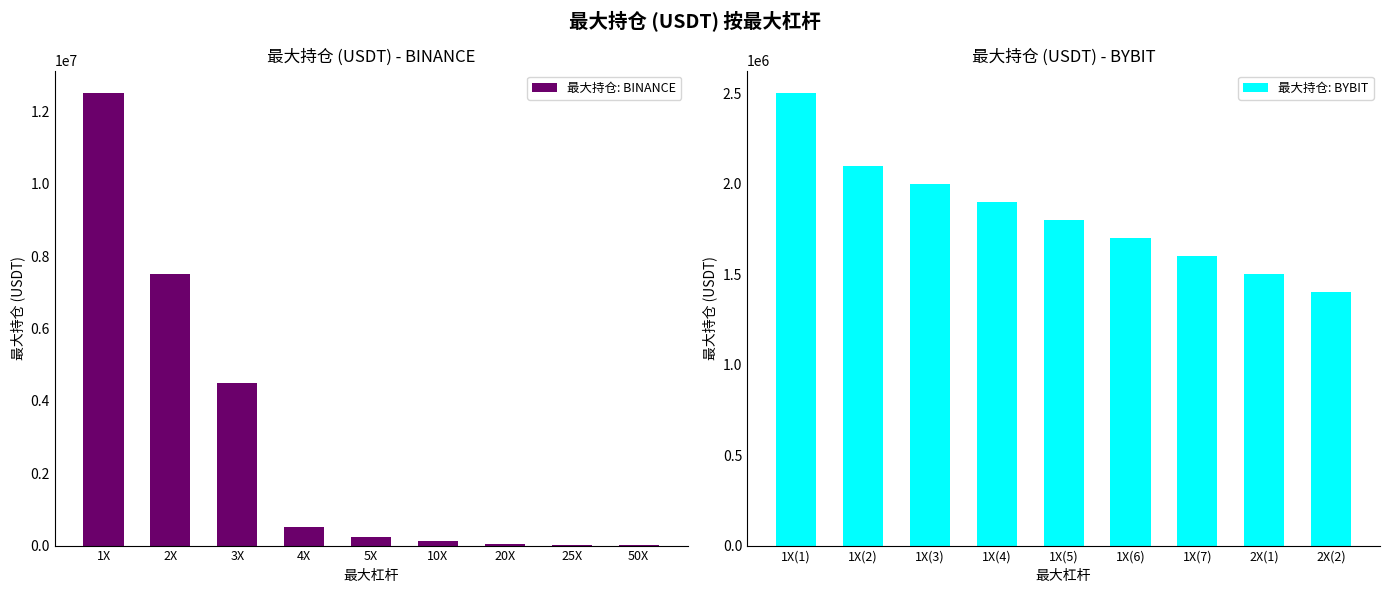

What is the difference between the 最大持仓: BYBIT values at 1X(5) and 1X(3)?

200000